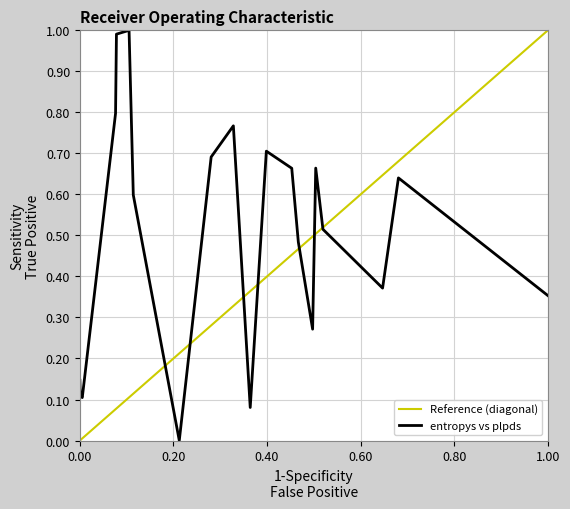

What is the maximum value for Reference (diagonal)?

1.0